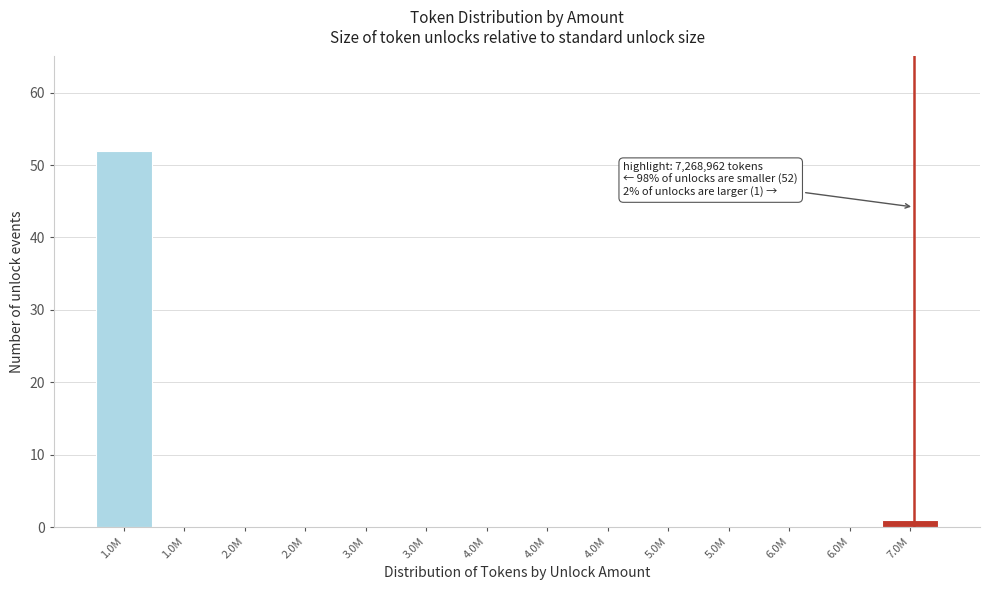

Are the bars horizontal?

No